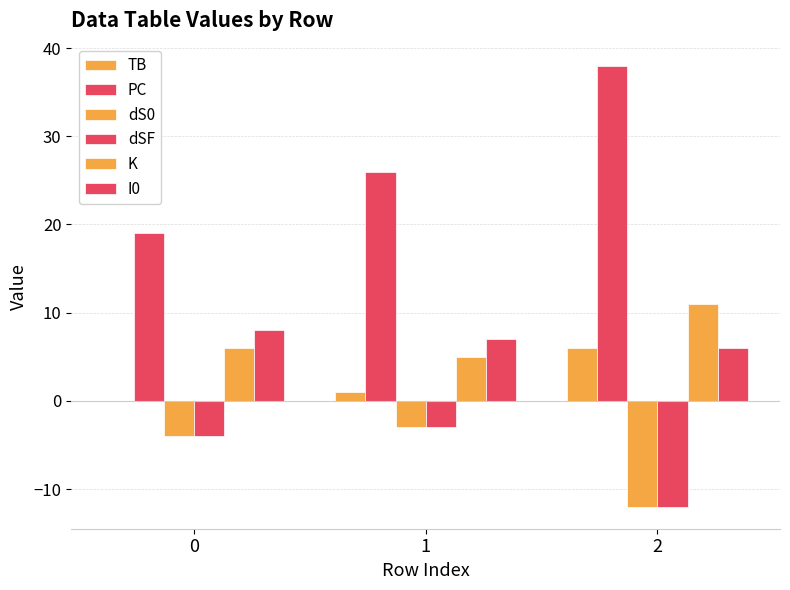

How many series are shown in this chart?

6